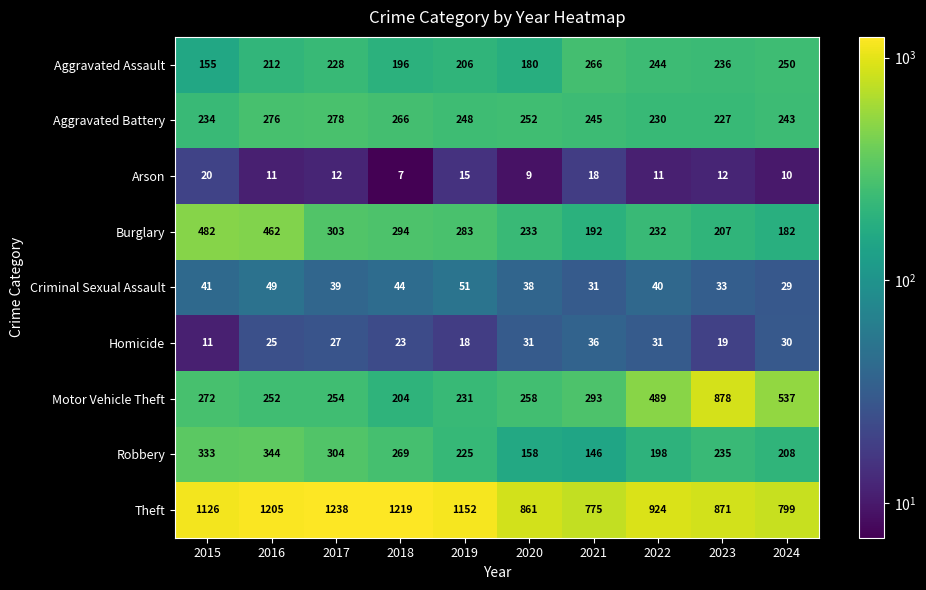

What is the sum of the Robbery values at 2017 and 2018?

573